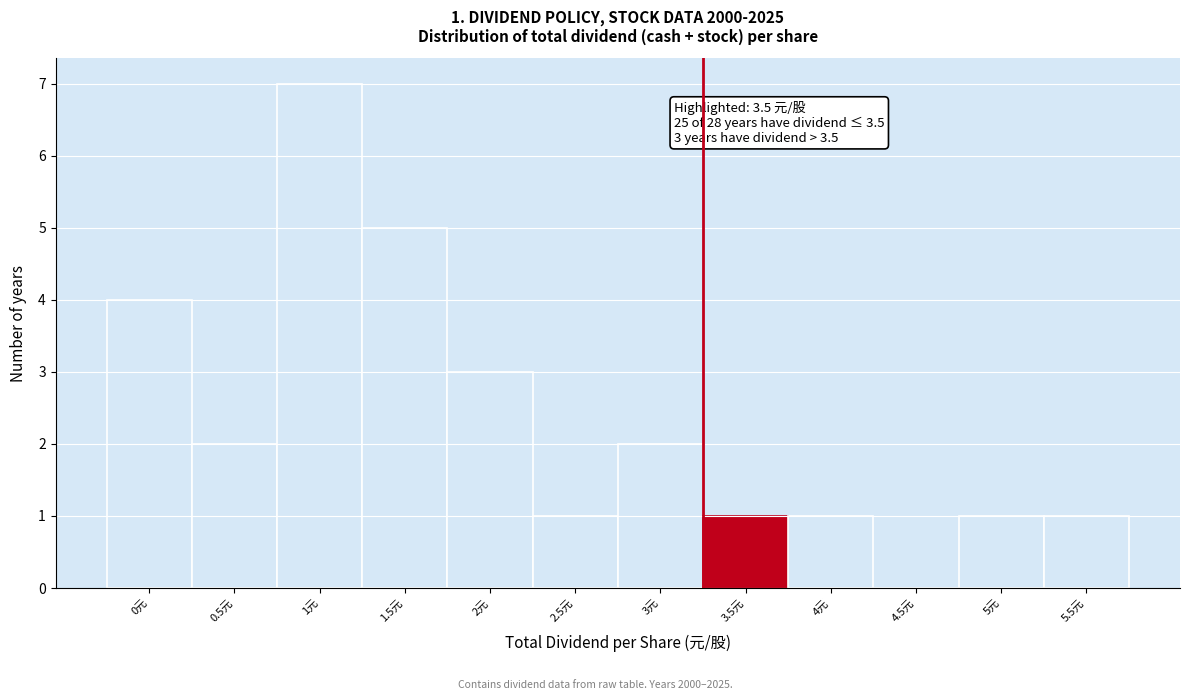

Reading right to left, list all the values displayed in this chart.

5.5元=1	5元=1	4.5元=0	4元=1	3.5元=1	3元=2	2.5元=1	2元=3	1.5元=5	1元=7	0.5元=2	0元=4